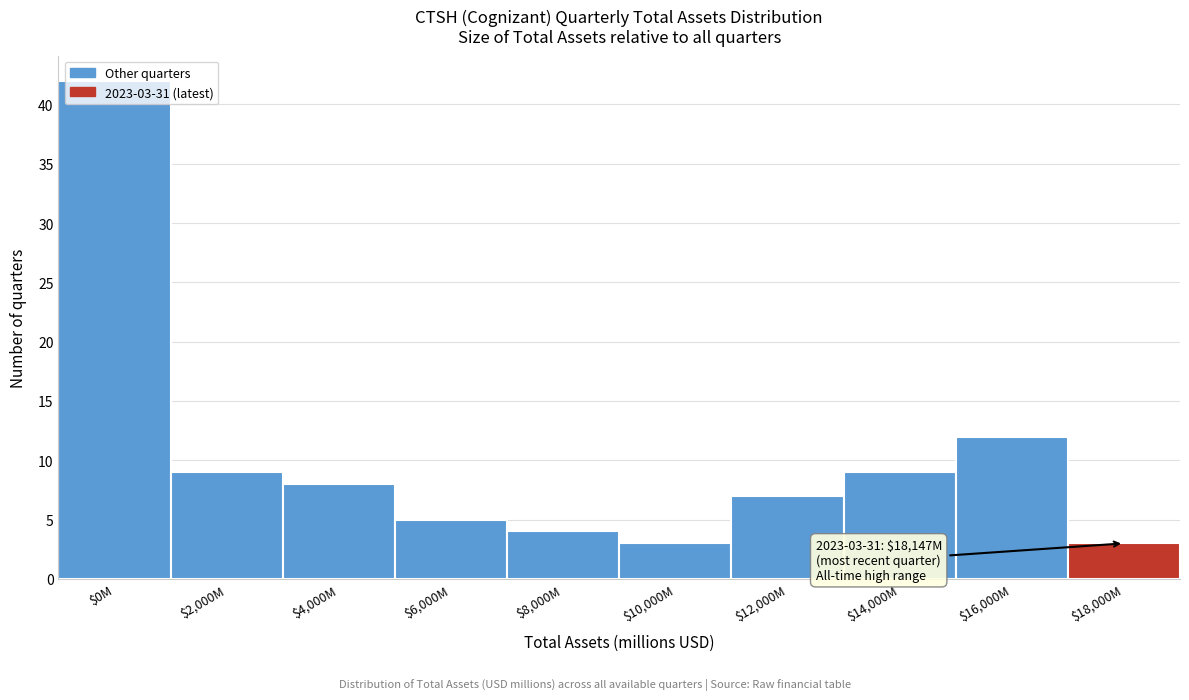

What is the minimum value shown in the chart?

3